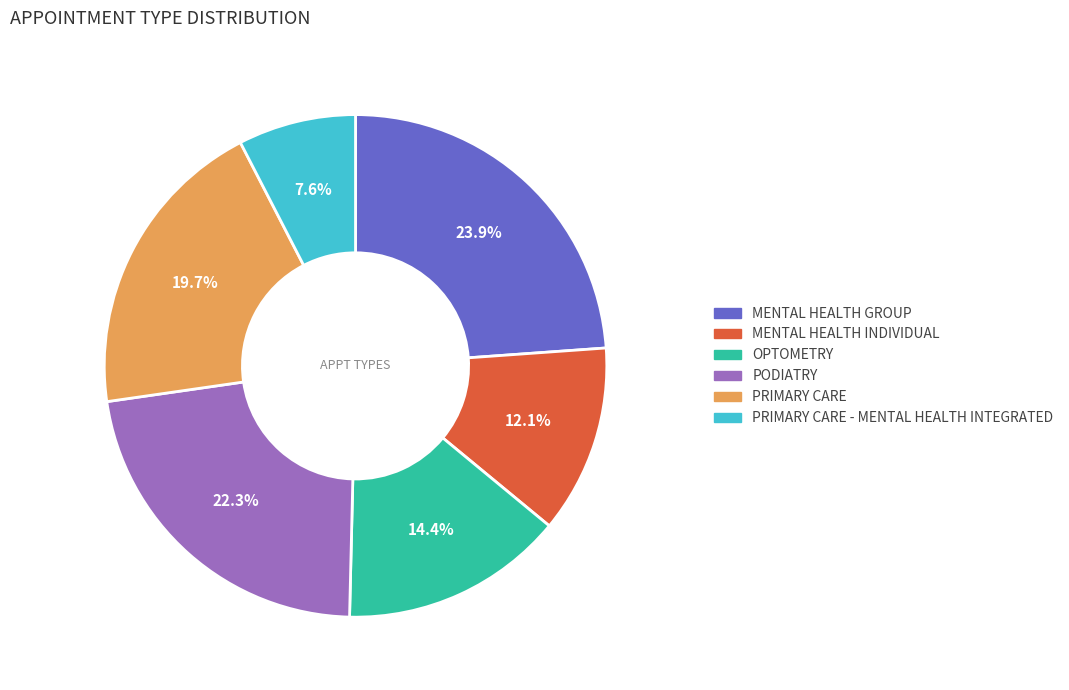

Does any single category account for the majority?

No